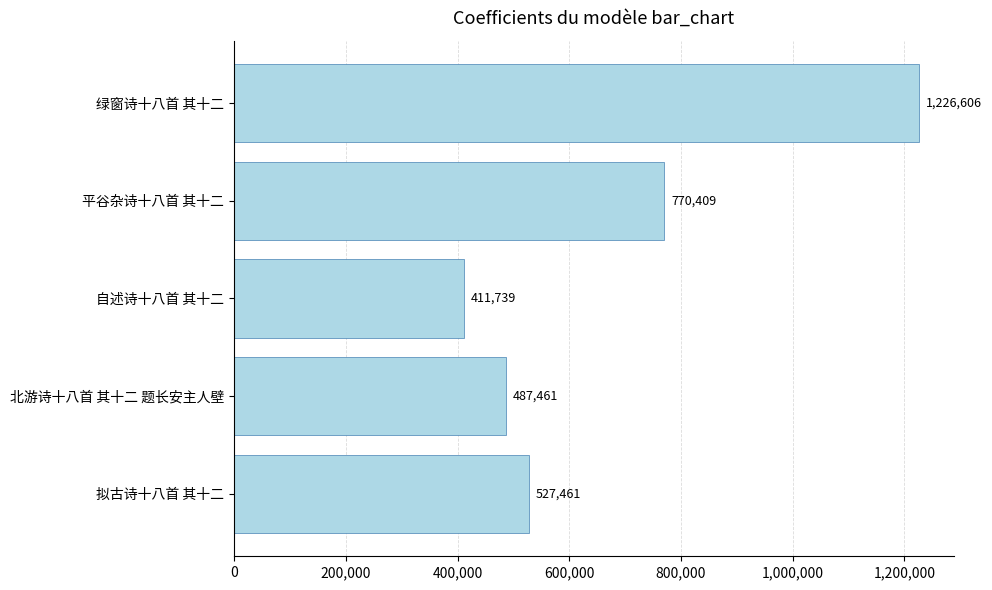

The value at 北游诗十八首 其十二 题长安主人壁 is 487461. True or false?

True